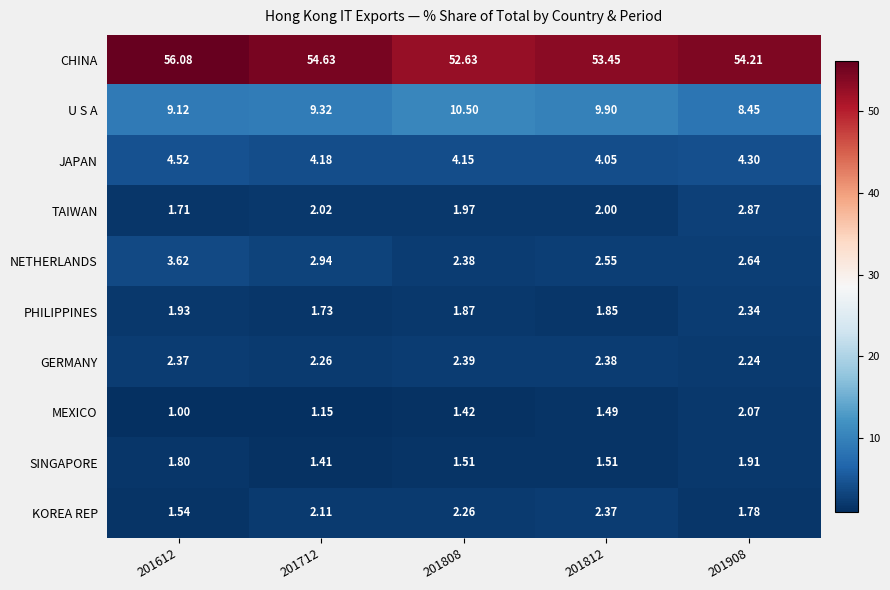

Which series changed the most between 201812 and 201908?

U S A